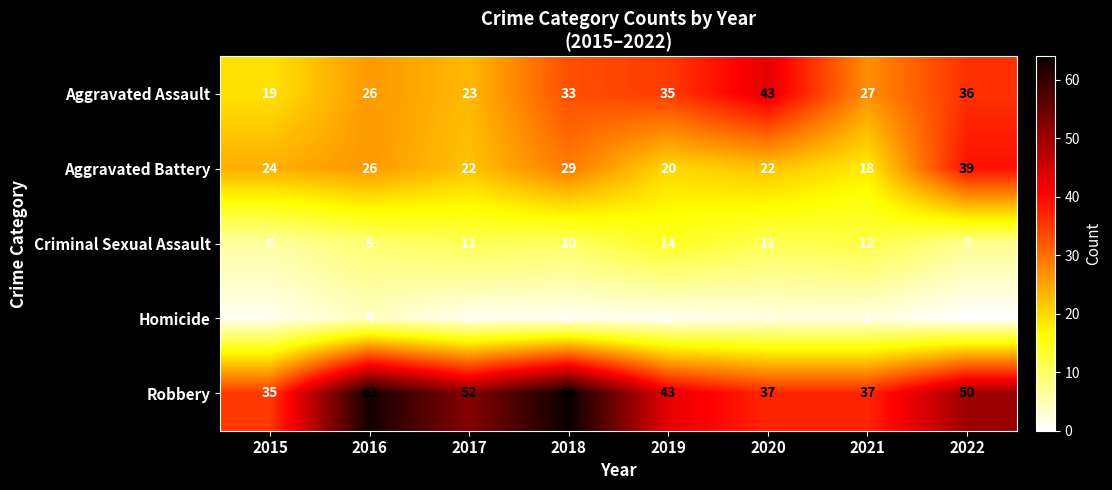

What is the greatest value displayed?

64